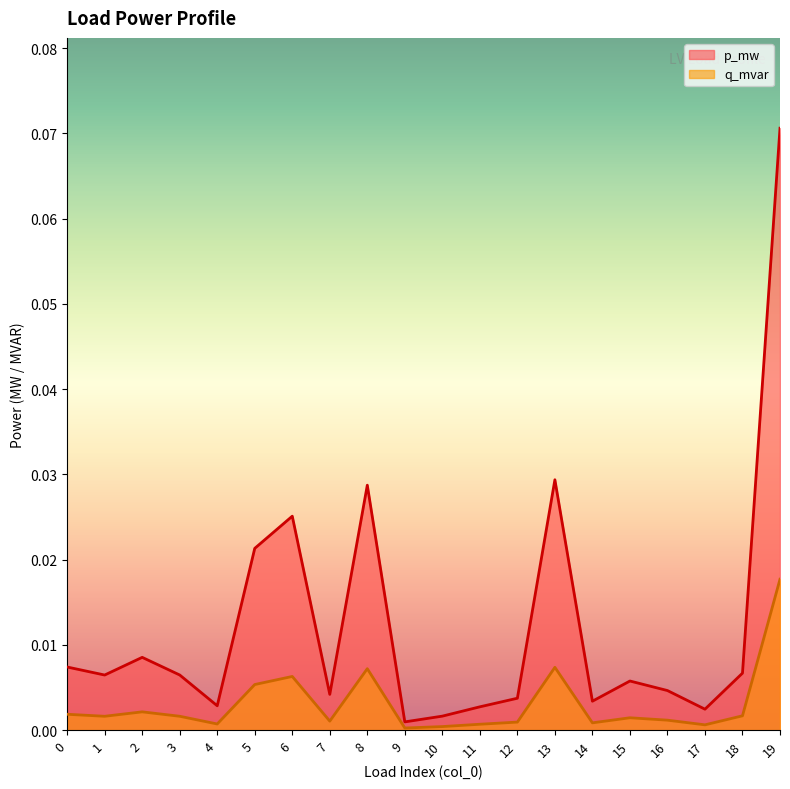

Where is the first local minimum for p_mw?

1